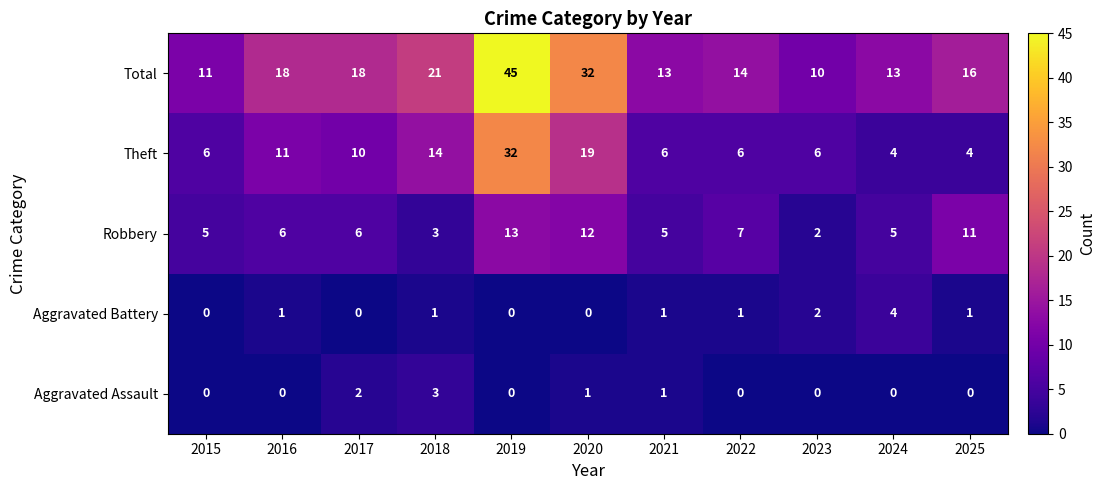

Rank the series by their maximum value, from lowest to highest.

Aggravated Assault, Aggravated Battery, Robbery, Theft, Total